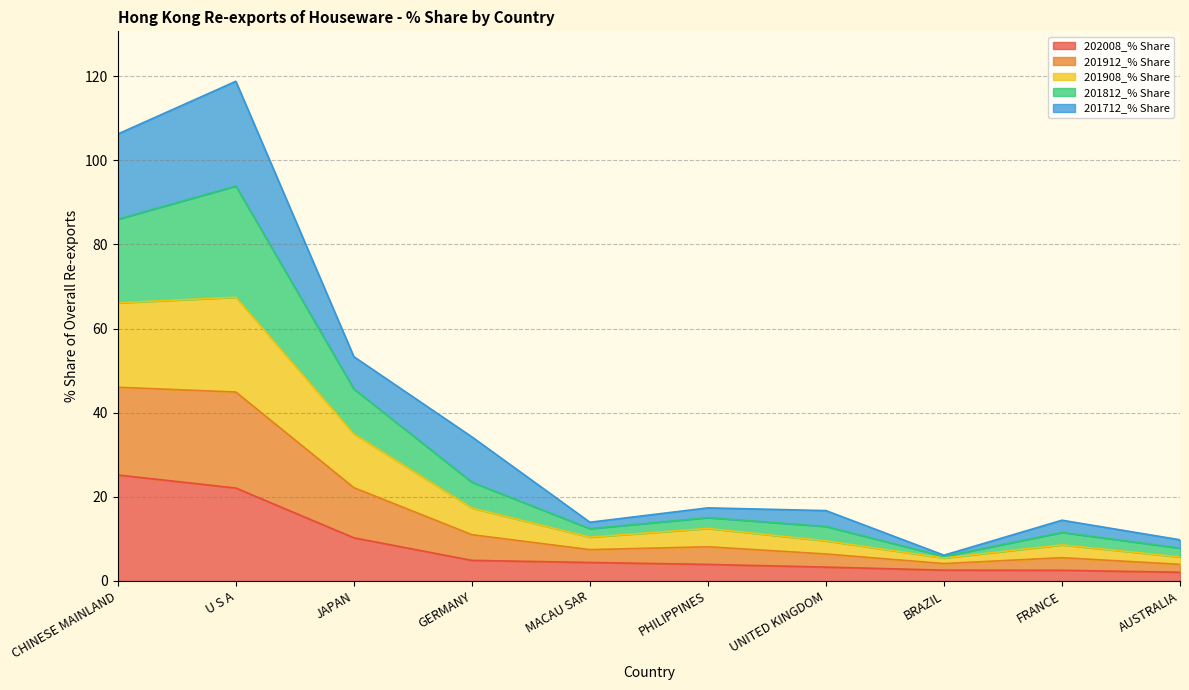

True or false: 202008_% Share has more than 2 interior local peaks.

False